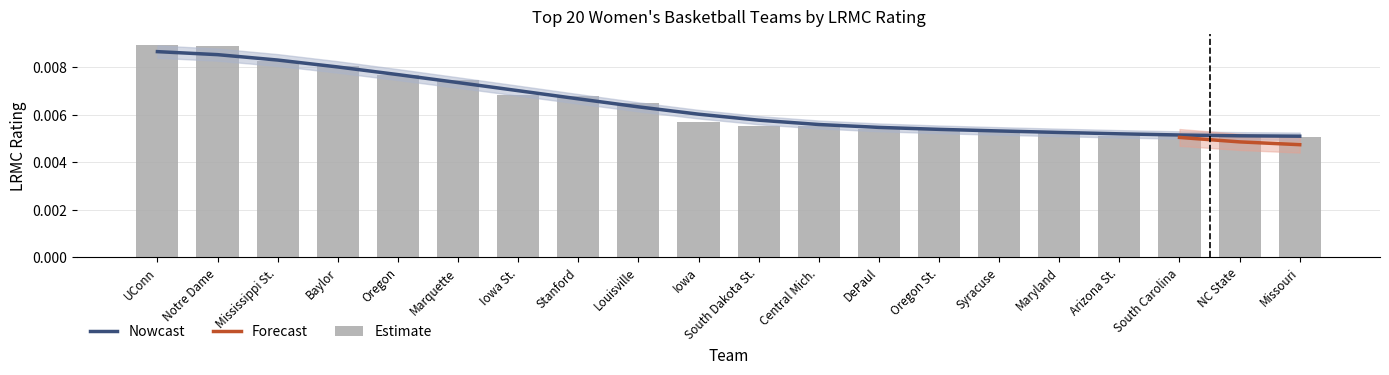

What is the label of the 9th bar from the right?

Central Mich.